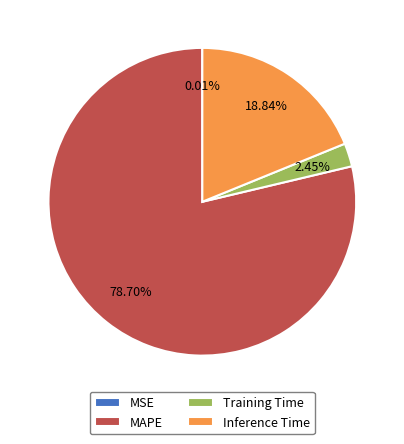

Which category has the biggest portion of the pie?

MAPE